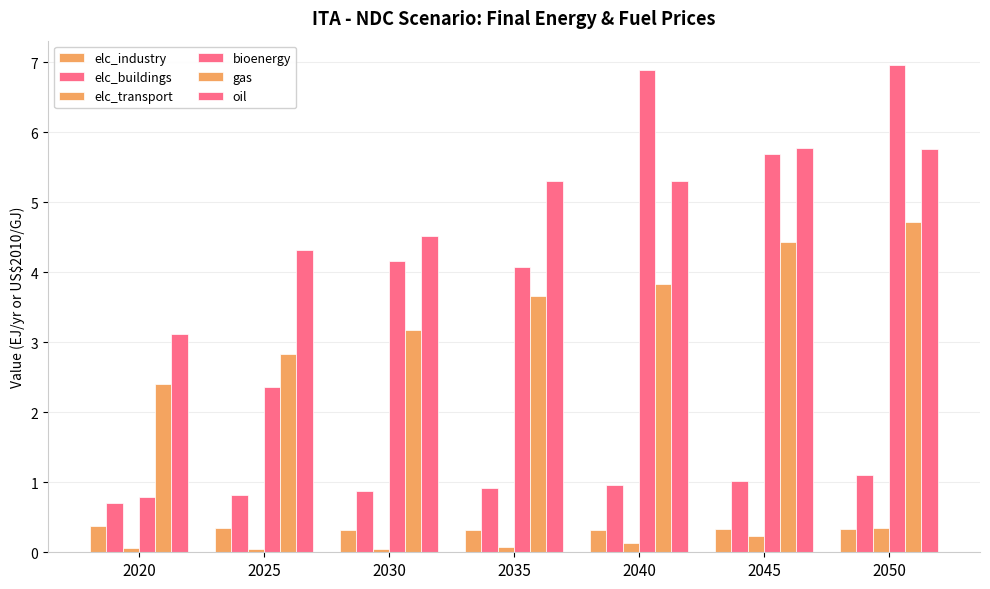

Which series changed the most between 2035 and 2040?

bioenergy